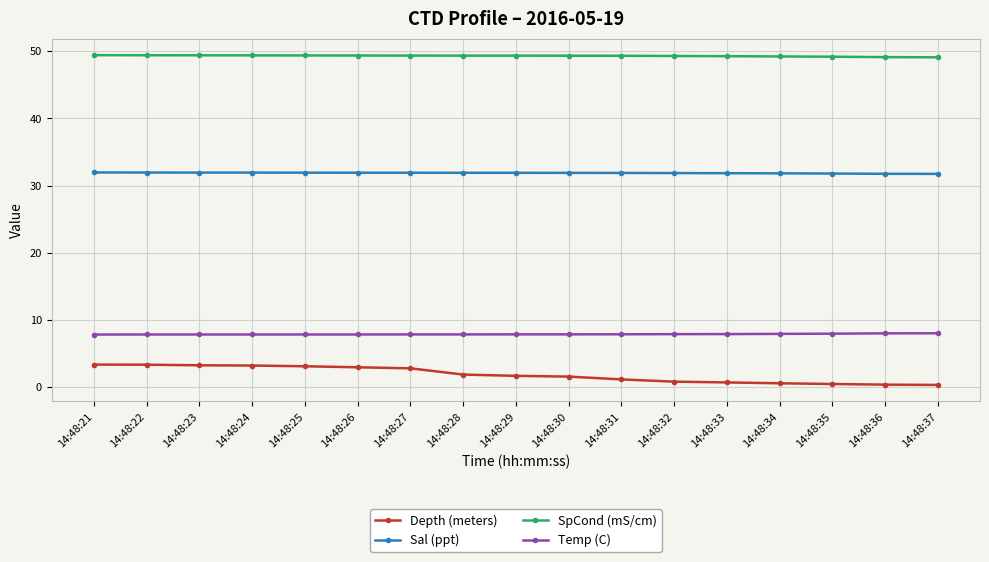

Is it true that Depth (meters) equals 0.7 at 14:48:27?

False